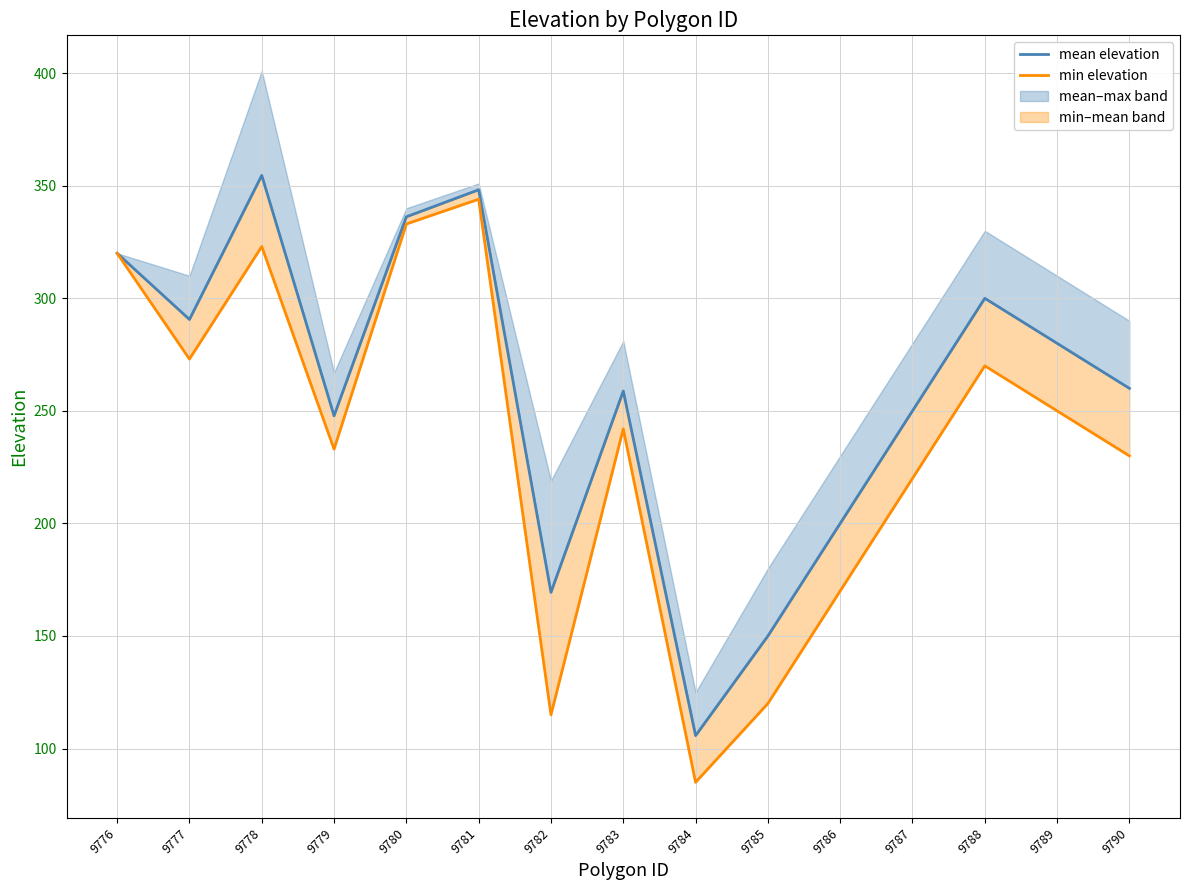

How many values in the mean elevation series are below 260?

7